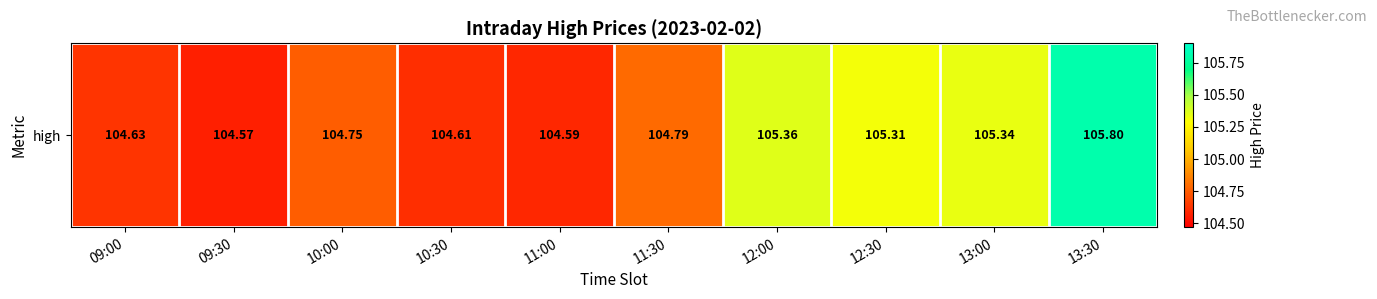

What is the difference between the values at 09:30 and 12:30?

0.7